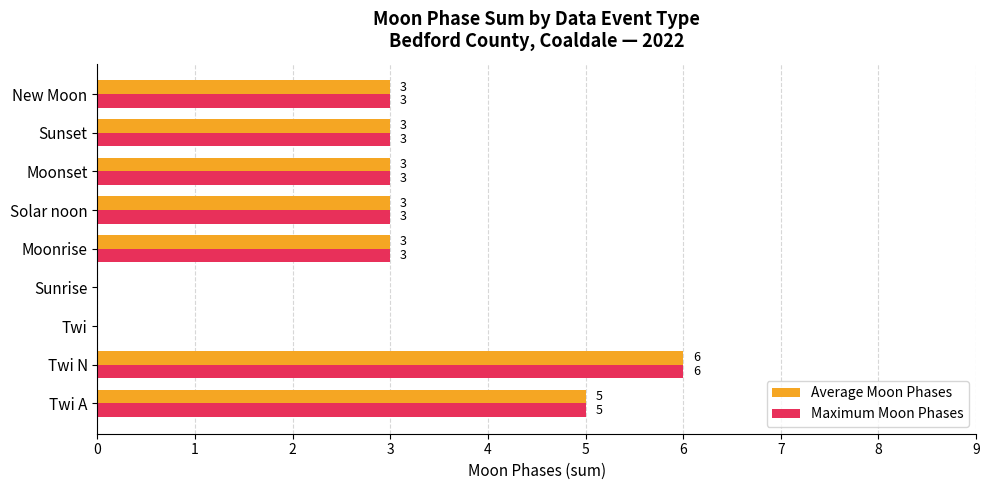

True or false: Maximum Moon Phases has a value of 1 at Moonset.

False